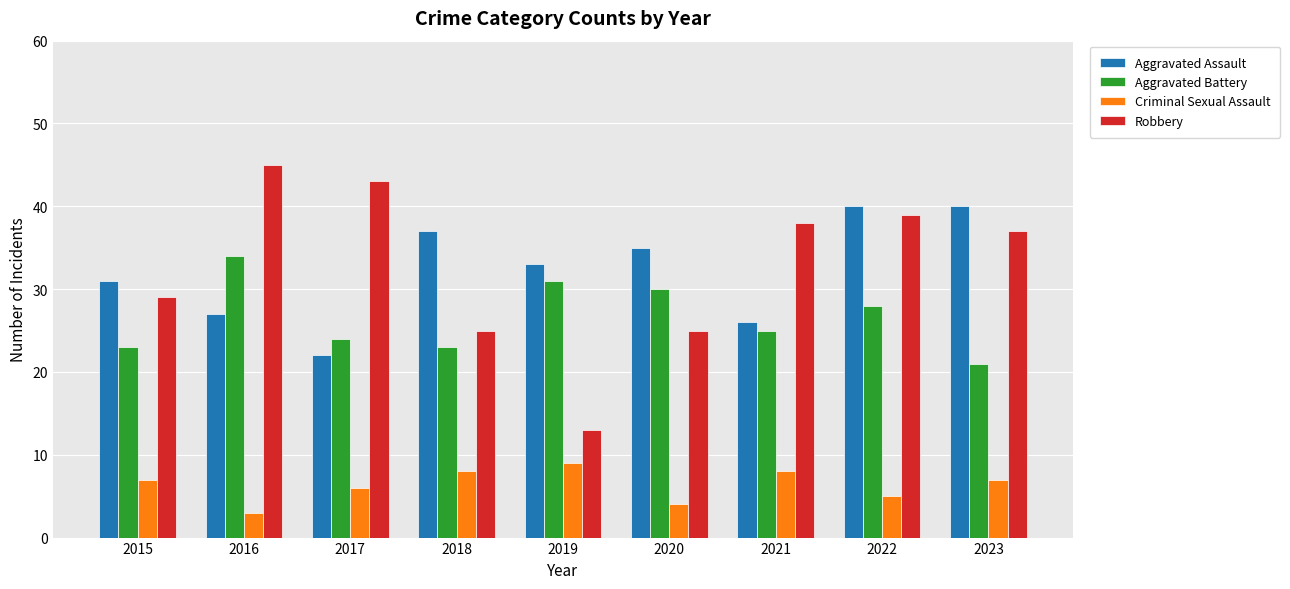

Count the Criminal Sexual Assault values in the range 5 to 8.

6